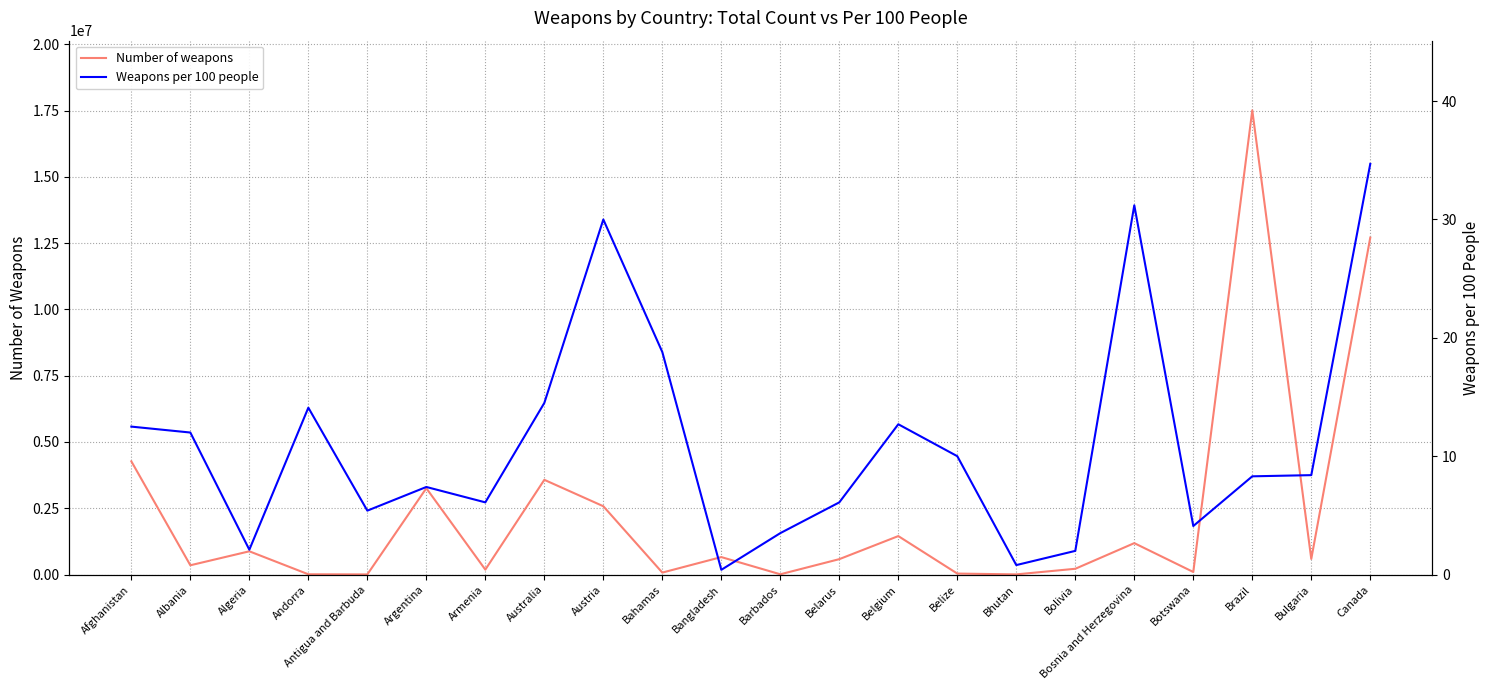

At which category does the chart reach its peak across all series?

Brazil